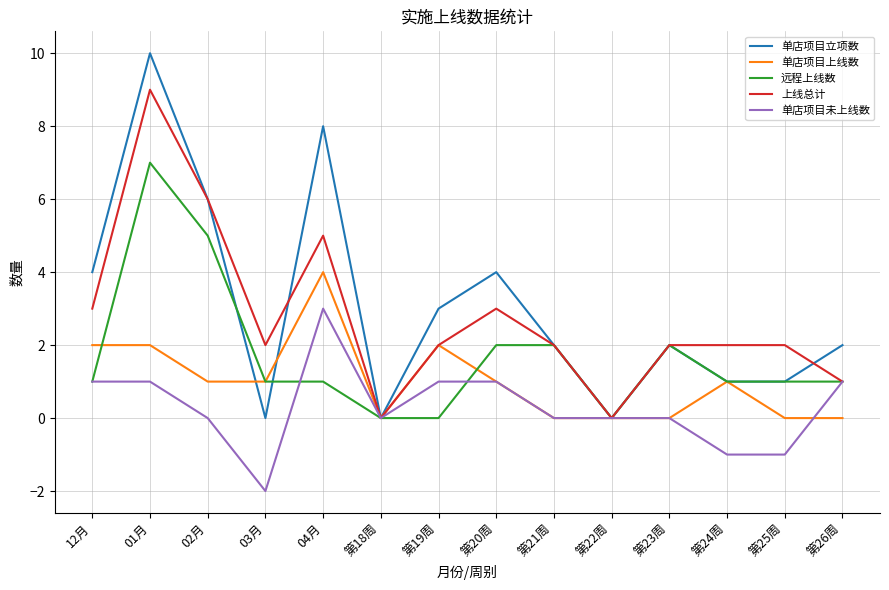

Which series changed the most between 第24周 and 第25周?

单店项目上线数